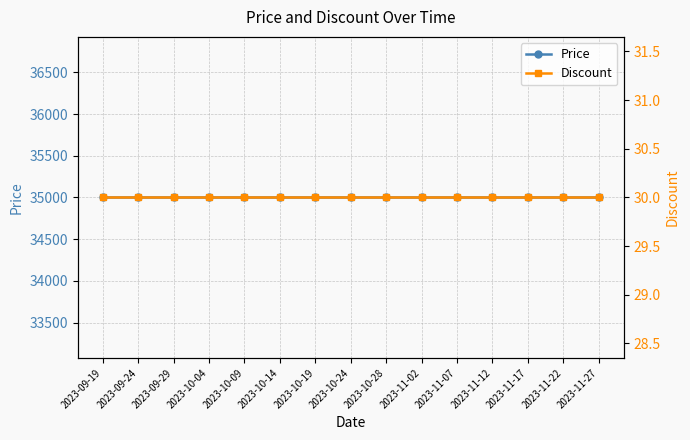

What is the sum of all Price values?

525000